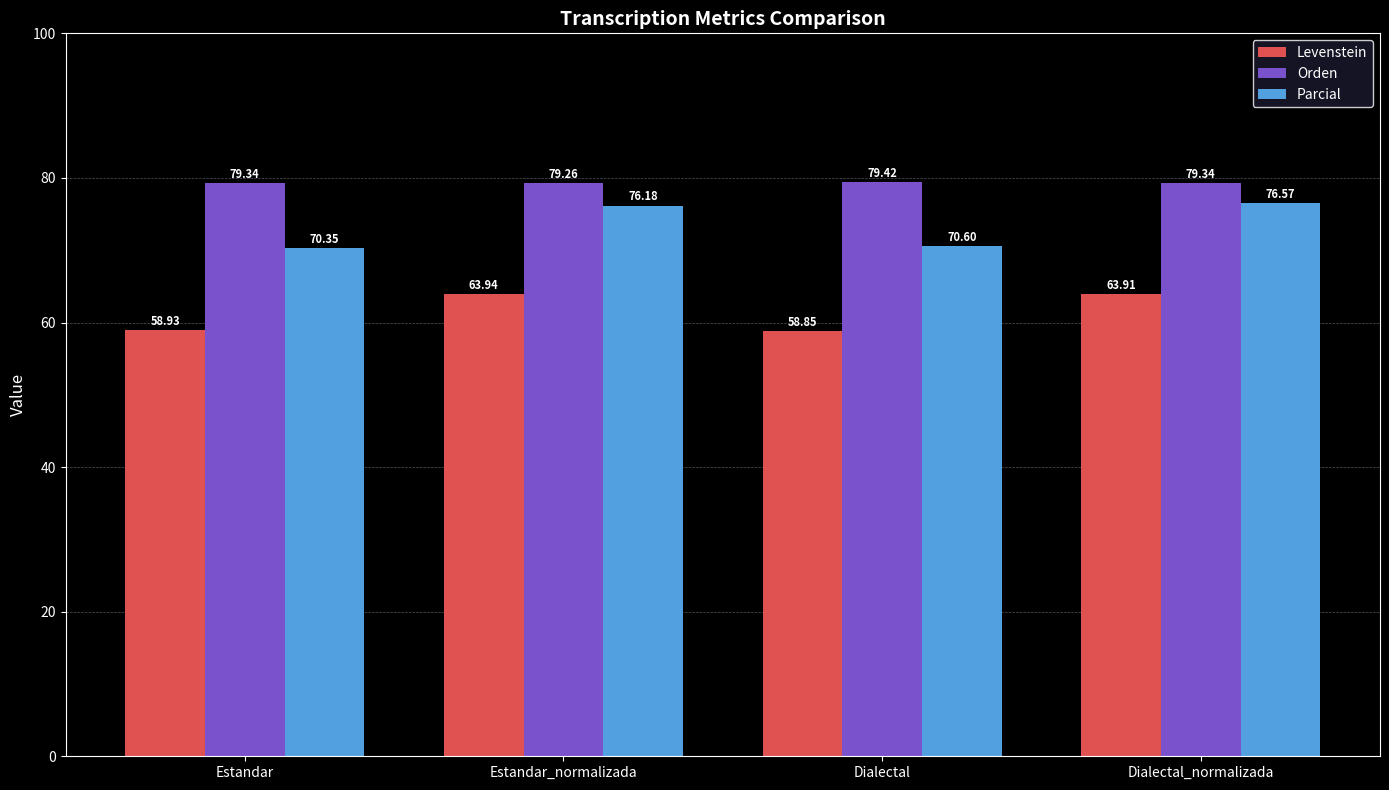

List the series in order of their overall mean, highest first.

Orden, Parcial, Levenstein